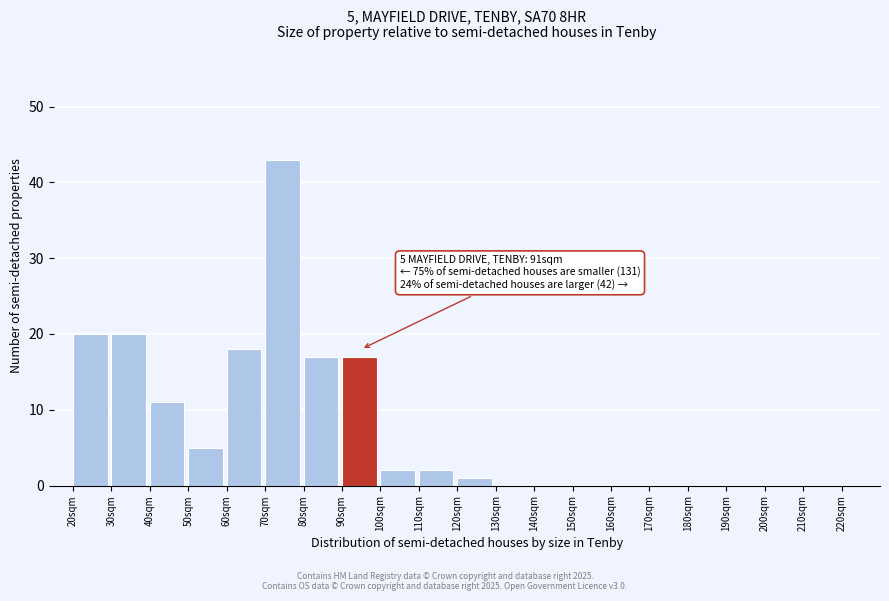

Which range on the x-axis has the tallest bar?

70 to 80